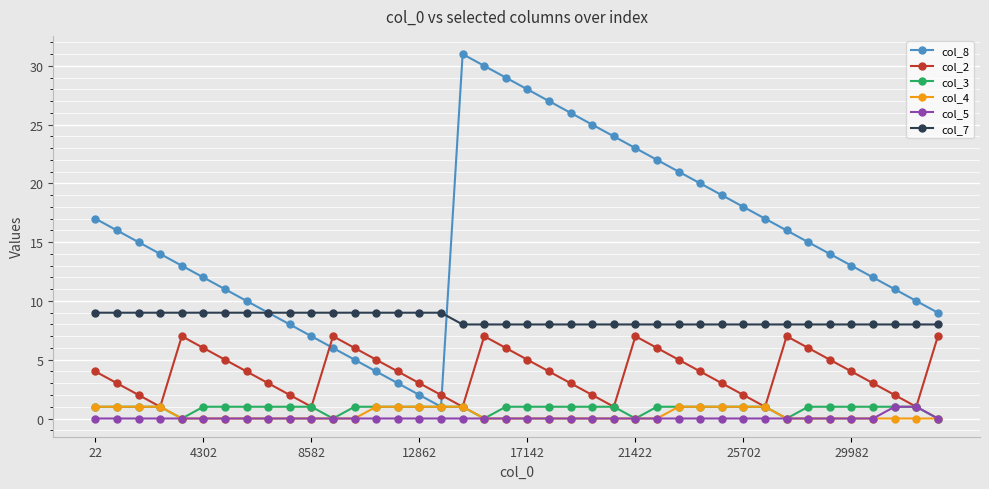

What is the sum of all col_2 values?

157